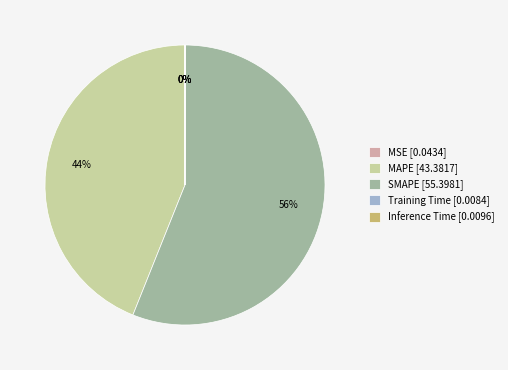

To the nearest percent, what percentage of the pie is MAPE [43.3817]?

44%